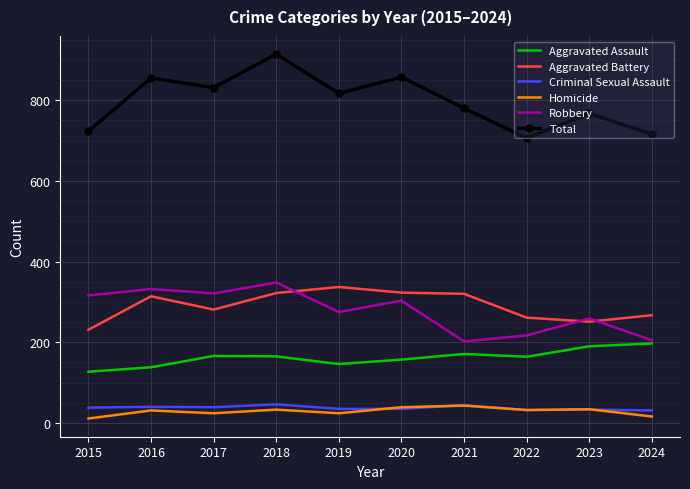

At which label does Aggravated Assault first exceed 165?

2017